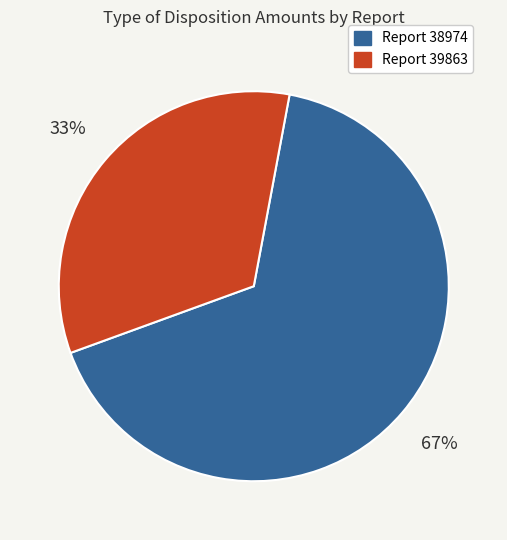

Count the number of slices in the pie.

2